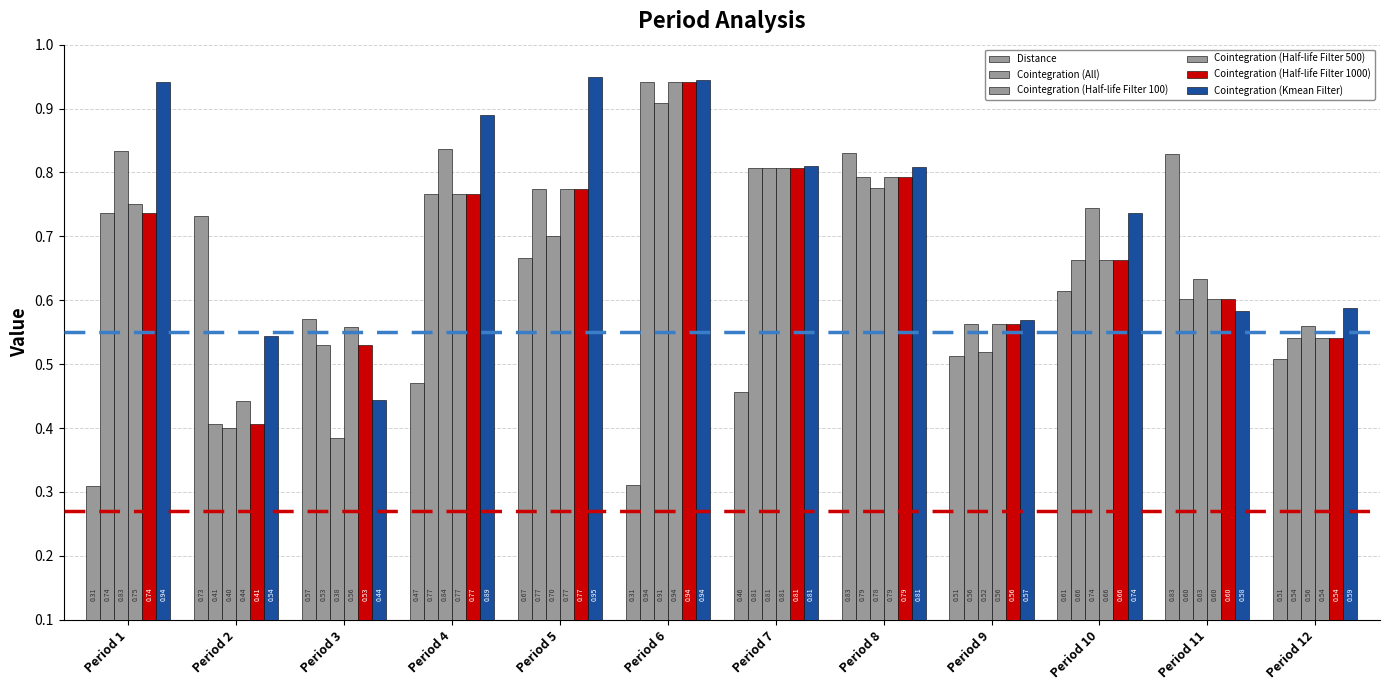

How many bars are there in total?

72